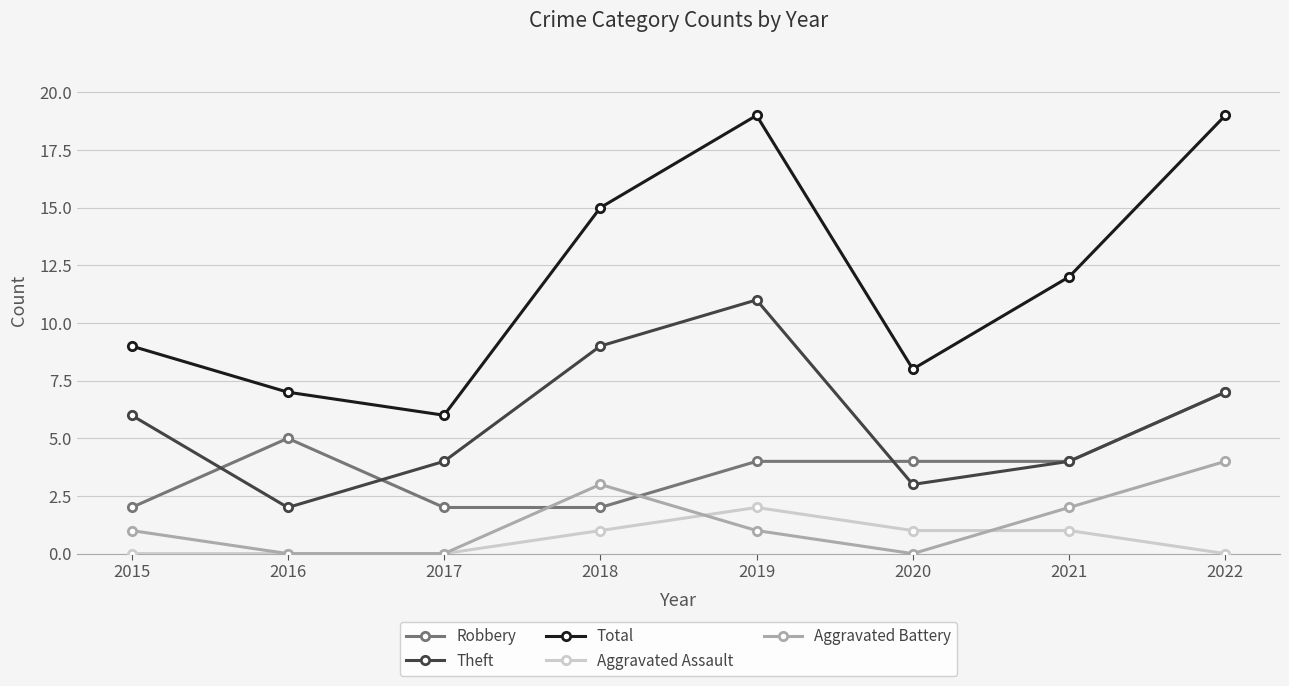

True or false: Total and Aggravated Battery intersect in this chart.

False